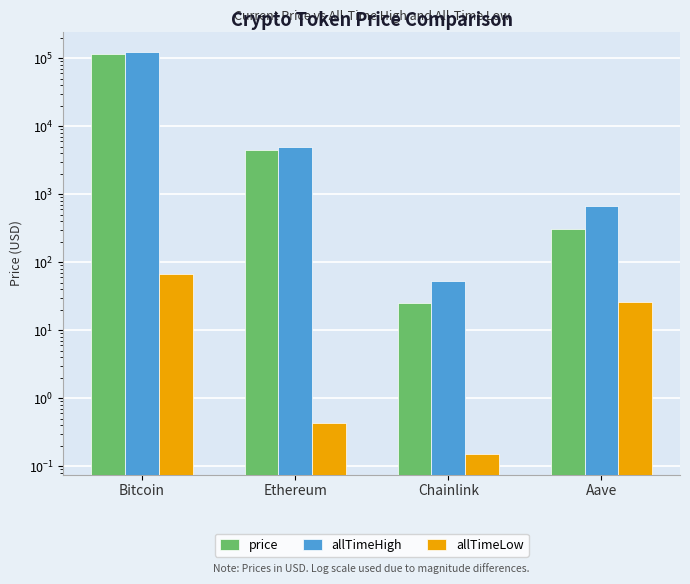

Rank the series by their maximum value, from highest to lowest.

allTimeHigh, price, allTimeLow